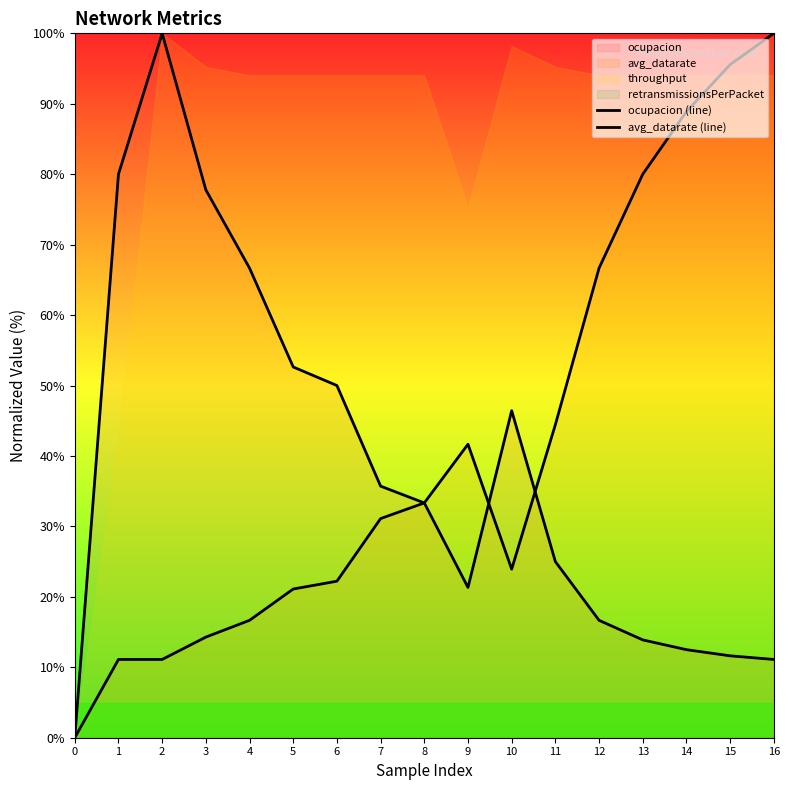

How many values in avg_datarate (line) are above zero?

16